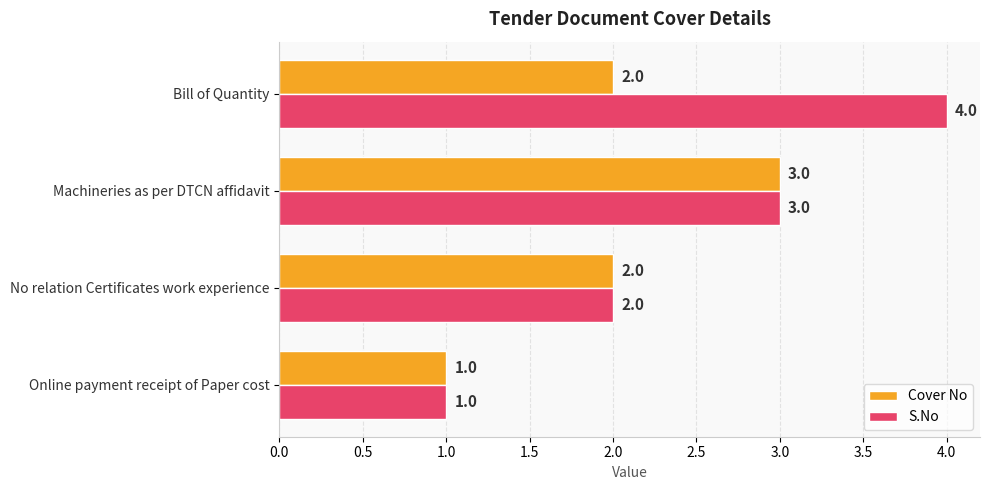

The Cover No series shows 3 at Machineries as per DTCN affidavit. True or false?

True